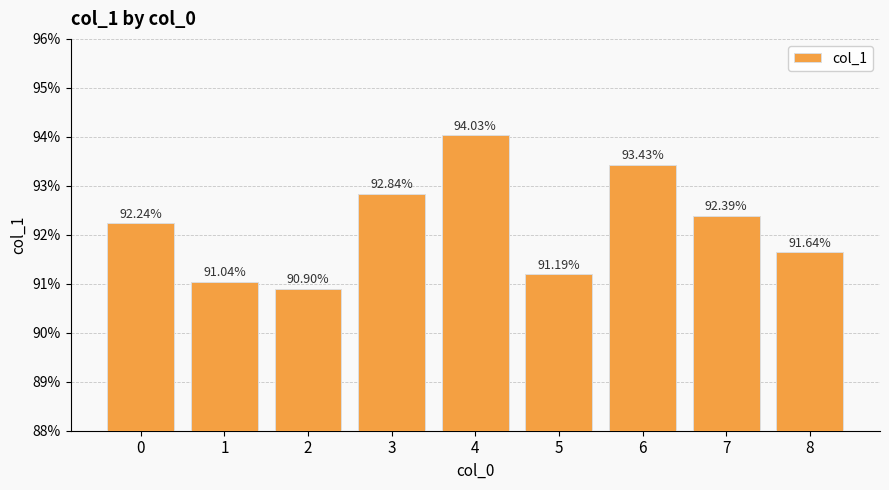

Does the chart contain any negative values?

No